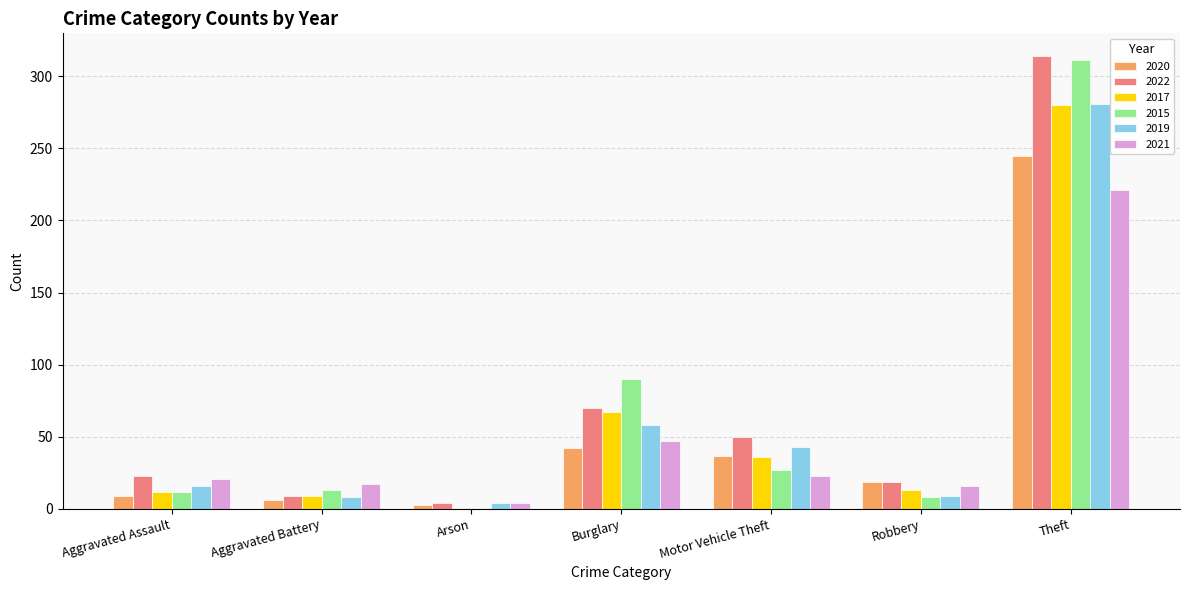

At how many categories does at least one series exceed 142?

1